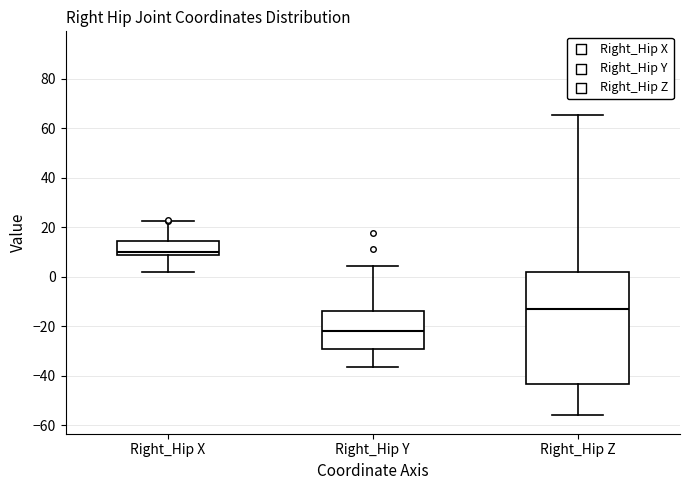

Which box has the highest median line?

Right_Hip X